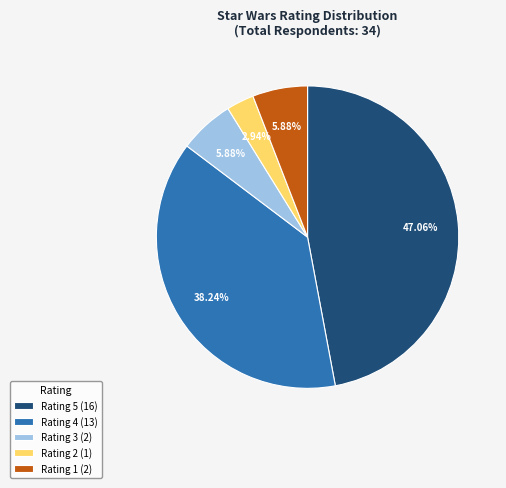

Do Rating 4 (13) and Rating 5 (16) together represent more than half of the pie?

Yes